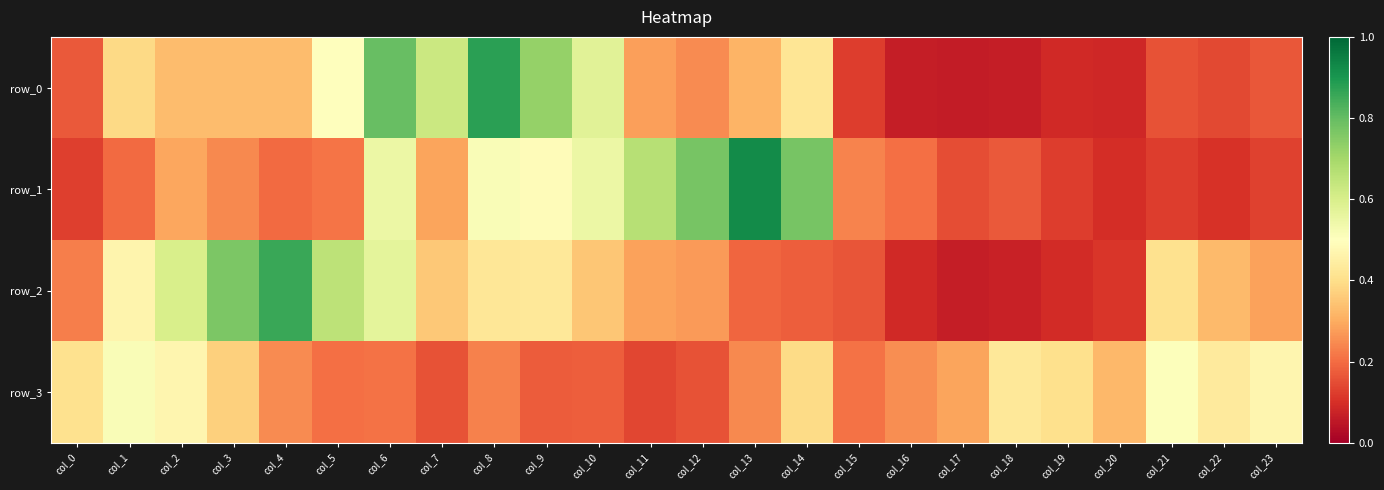

Reading left to right, what are all the values shown in this chart?

row_0: 0.2	0.4	0.3	0.3	0.3	0.5	0.8	0.6	0.9	0.7	0.6	0.3	0.2	0.3	0.4	0.1	0.1	0.1	0.1	0.1	0.1	0.2	0.1	0.2
row_1: 0.1	0.2	0.3	0.2	0.2	0.2	0.5	0.3	0.5	0.5	0.5	0.7	0.8	0.9	0.8	0.2	0.2	0.1	0.2	0.1	0.1	0.1	0.1	0.1
row_2: 0.2	0.5	0.6	0.8	0.9	0.7	0.6	0.4	0.4	0.4	0.4	0.3	0.3	0.2	0.2	0.2	0.1	0.1	0.1	0.1	0.1	0.4	0.3	0.3
row_3: 0.4	0.5	0.5	0.4	0.2	0.2	0.2	0.2	0.2	0.2	0.2	0.1	0.2	0.2	0.4	0.2	0.3	0.3	0.4	0.4	0.3	0.5	0.4	0.5